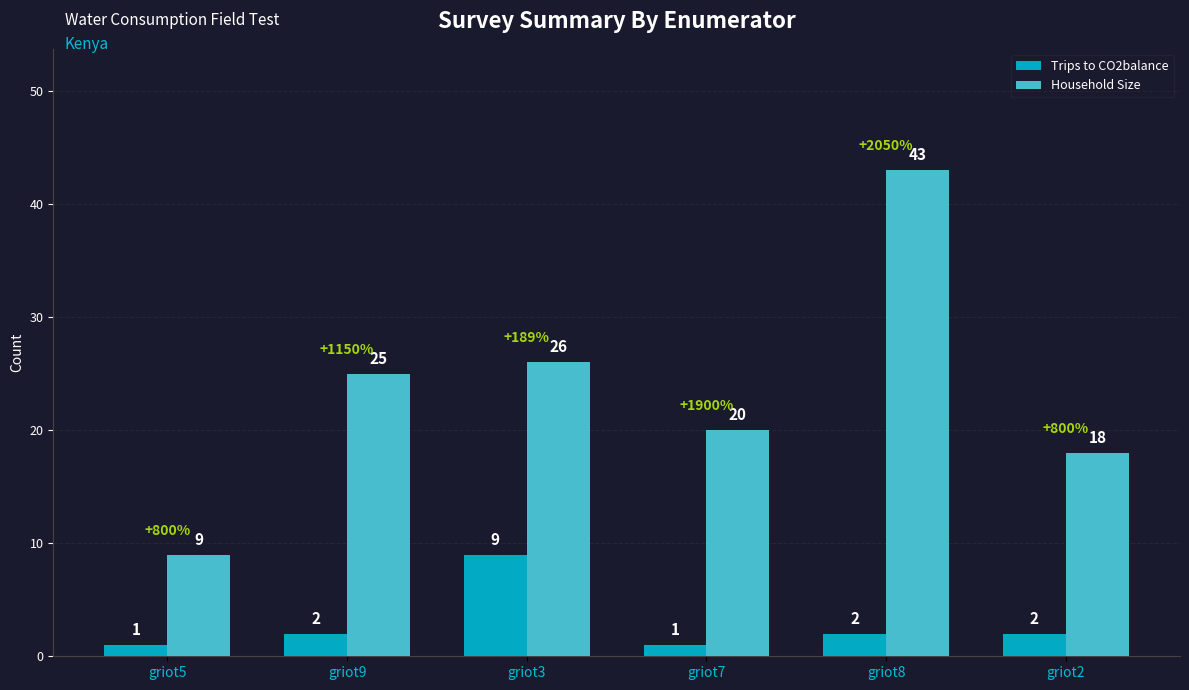

What is the spread (max minus min) of values at griot3?

17